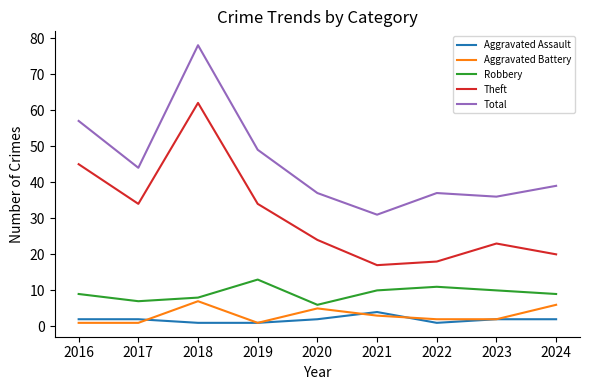

At which label does Total first exceed 39?

2016